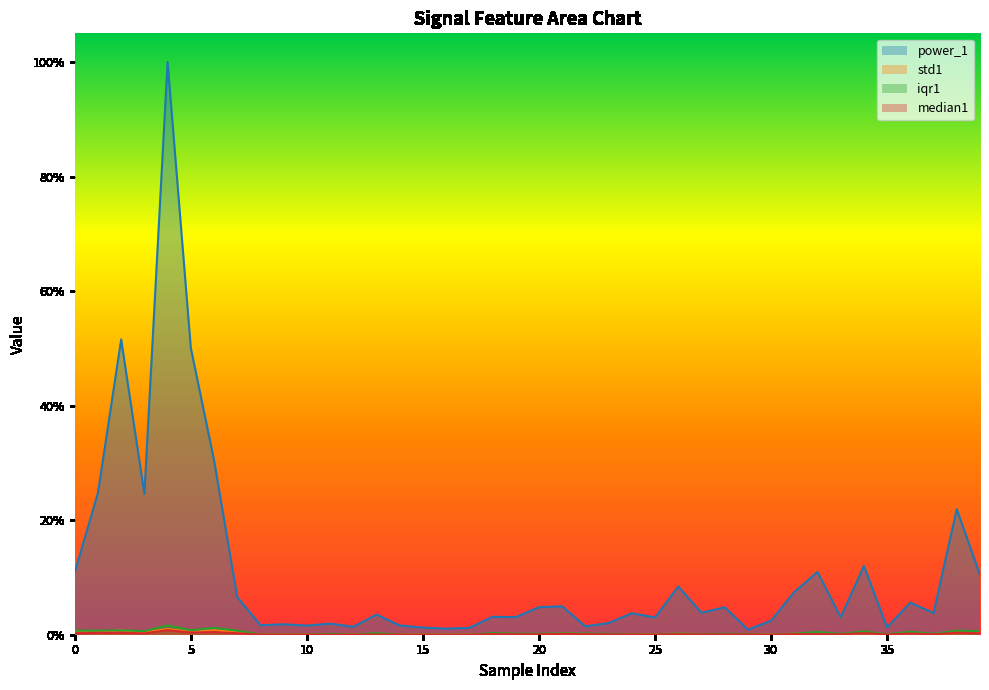

True or false: iqr1 and std1 intersect in this chart.

True